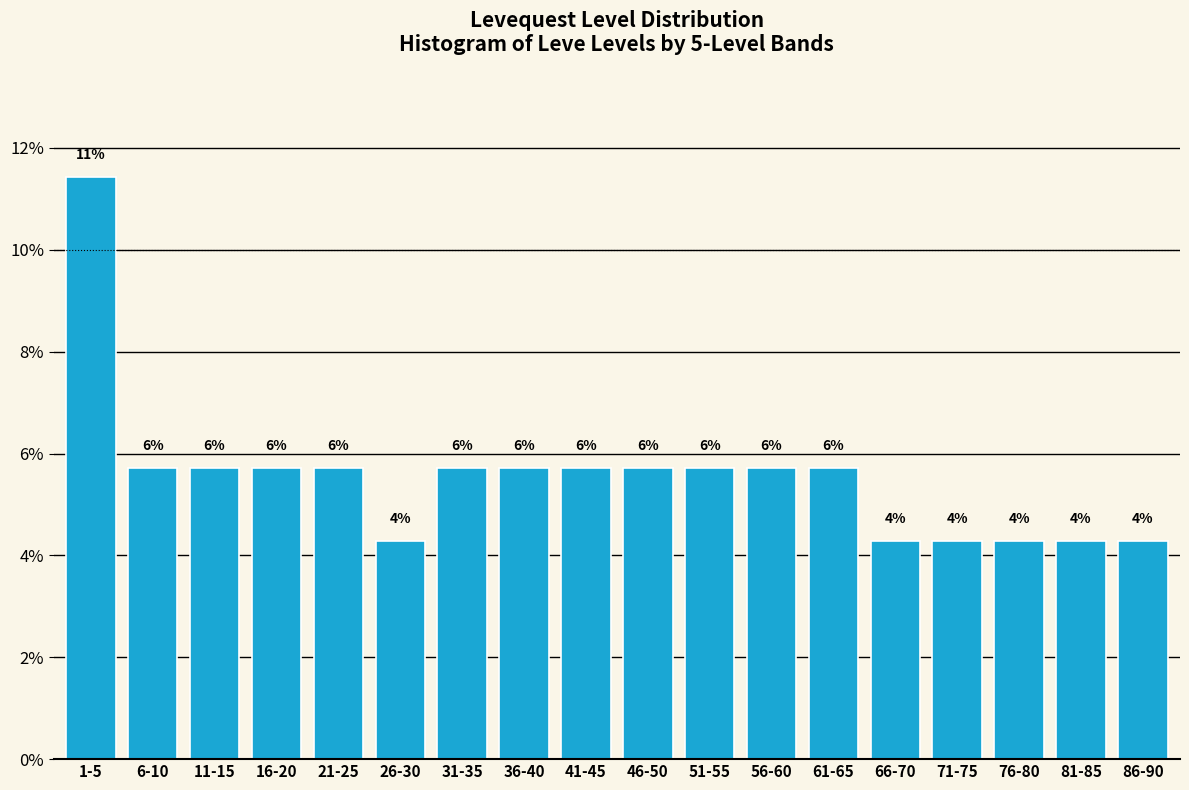

Does the chart contain any negative values?

No